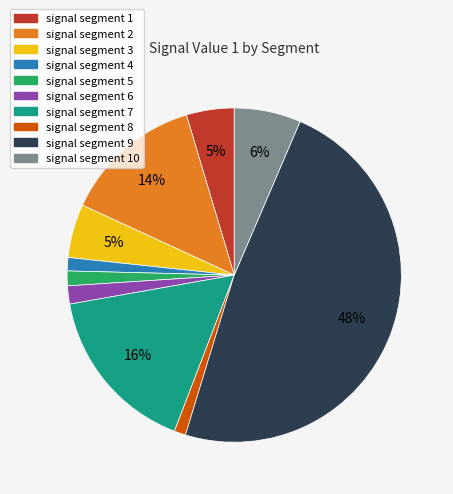

Does any single category account for the majority?

No